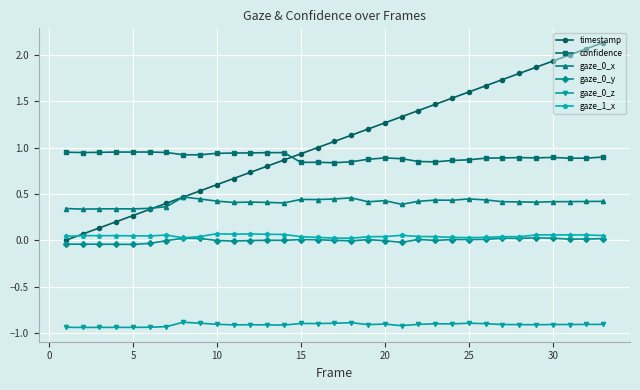

Which series has the largest total across all categories?

timestamp